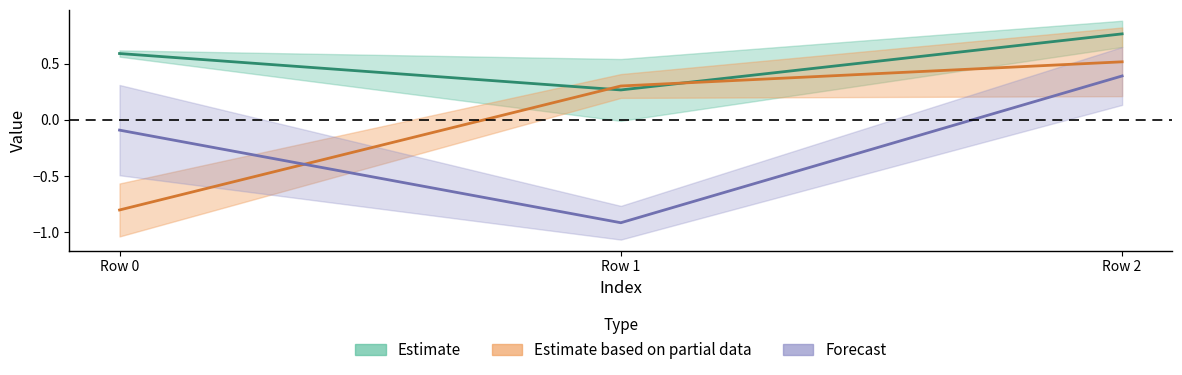

At which category is the sum across all series the highest?

Row 2